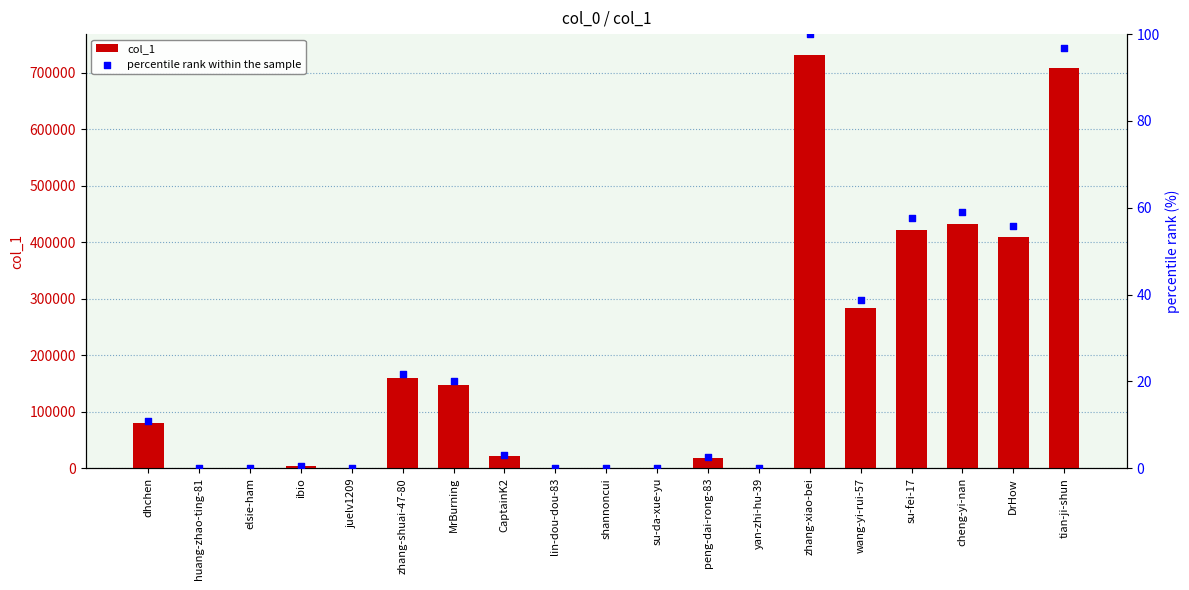

Which series reaches the minimum Y coordinate?

percentile rank within the sample